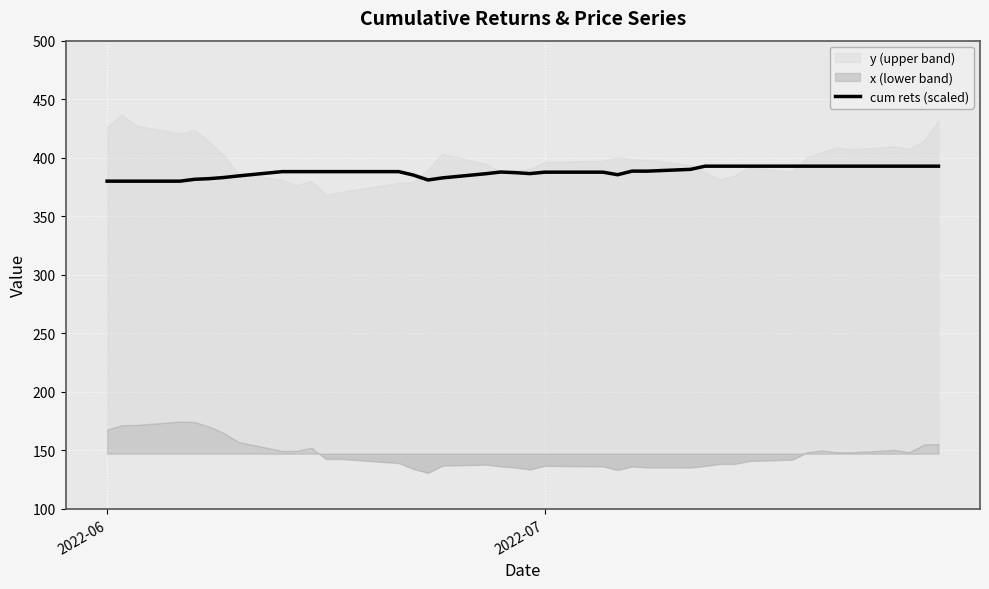

What is the maximum value for cum rets (scaled)?

392.8